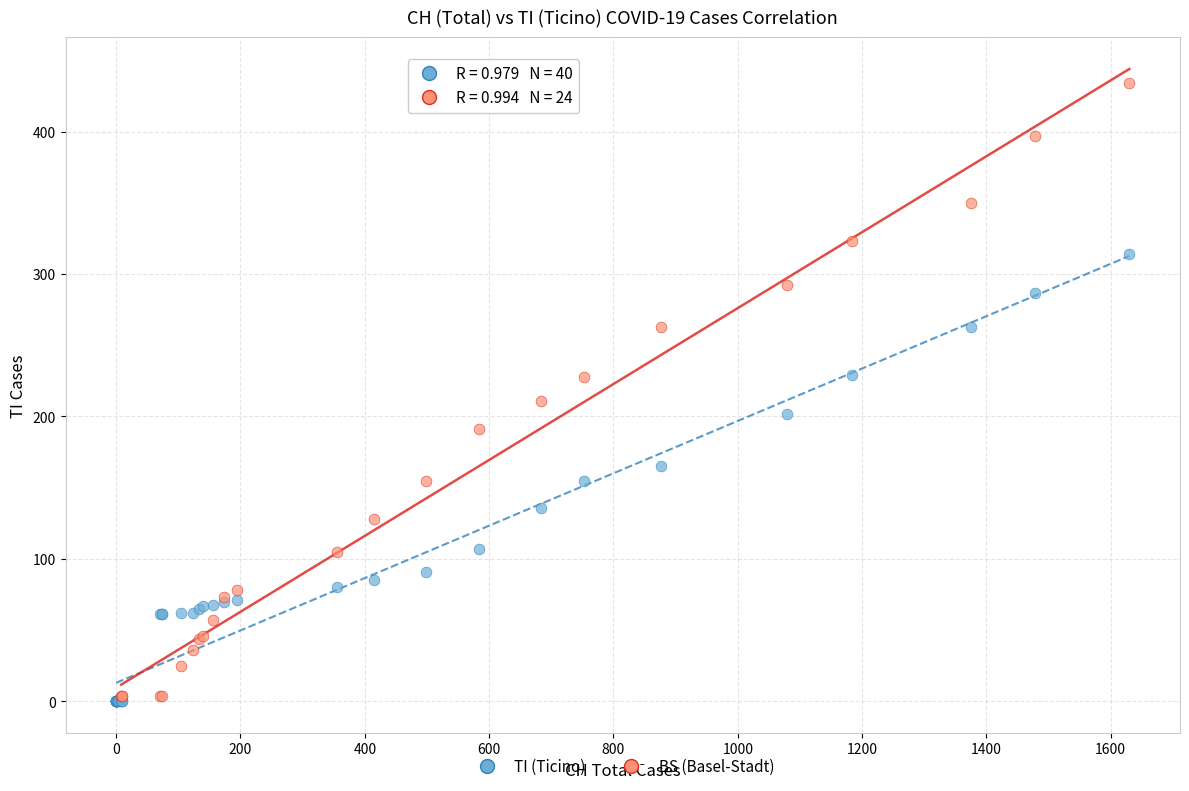

Which series has the widest spread of Y values?

BS (Basel-Stadt)